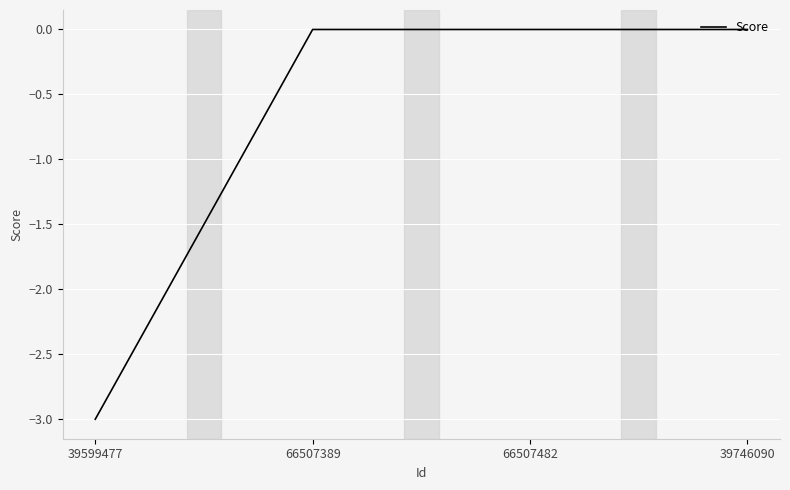

What is the sum of all values?

-3